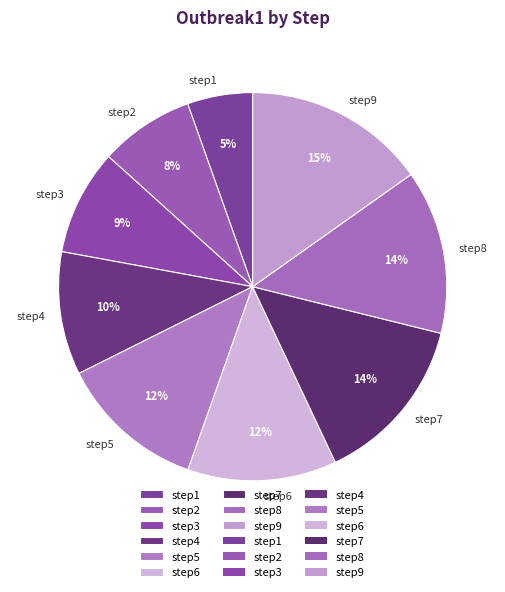

The step1 slice represents 5% of the pie. True or false?

True